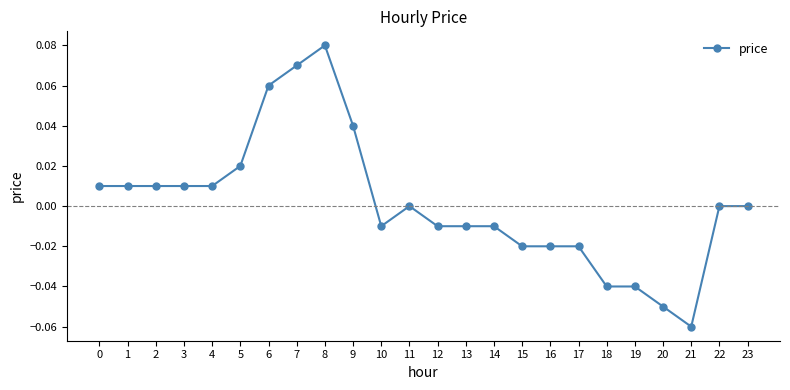

At which category does the chart reach its peak across all series?

8